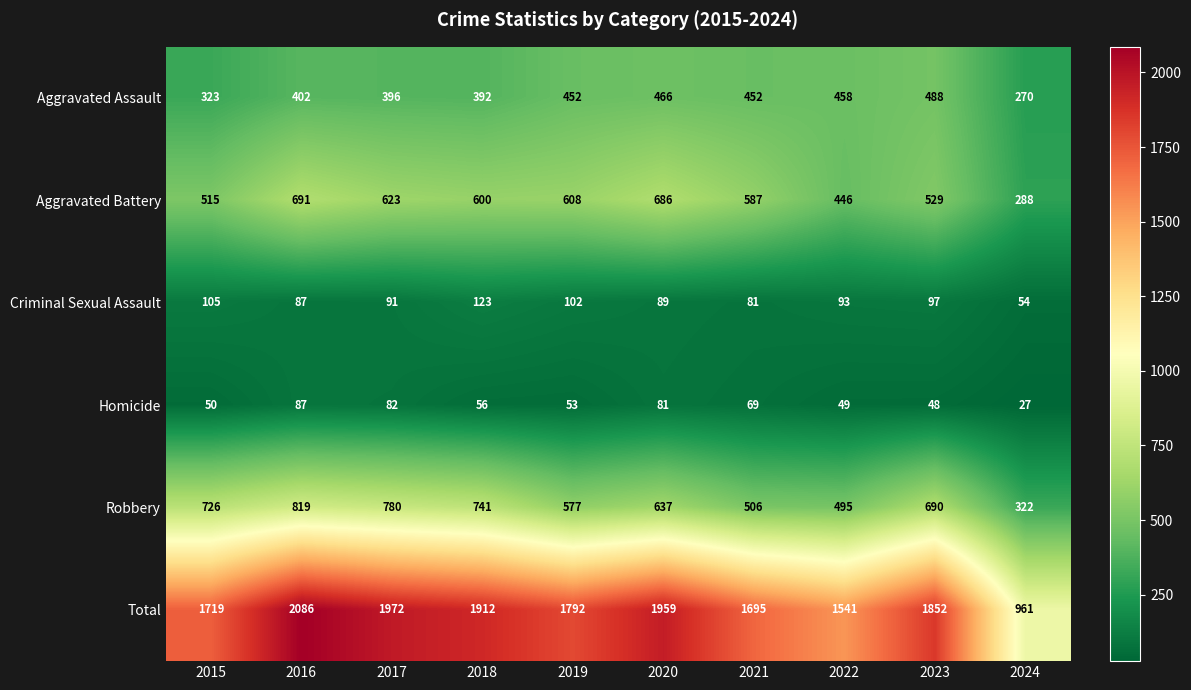

Which series has the widest spread of values?

Total